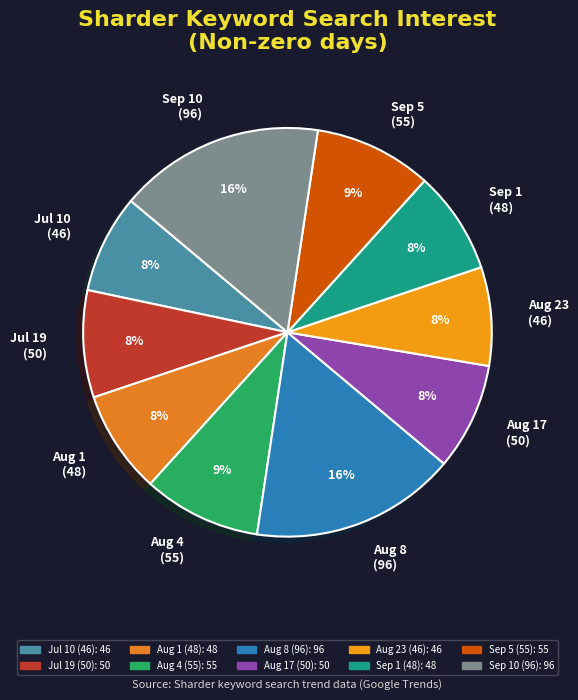

To the nearest percent, what percentage of the pie is Sep 1 (48)?

8%